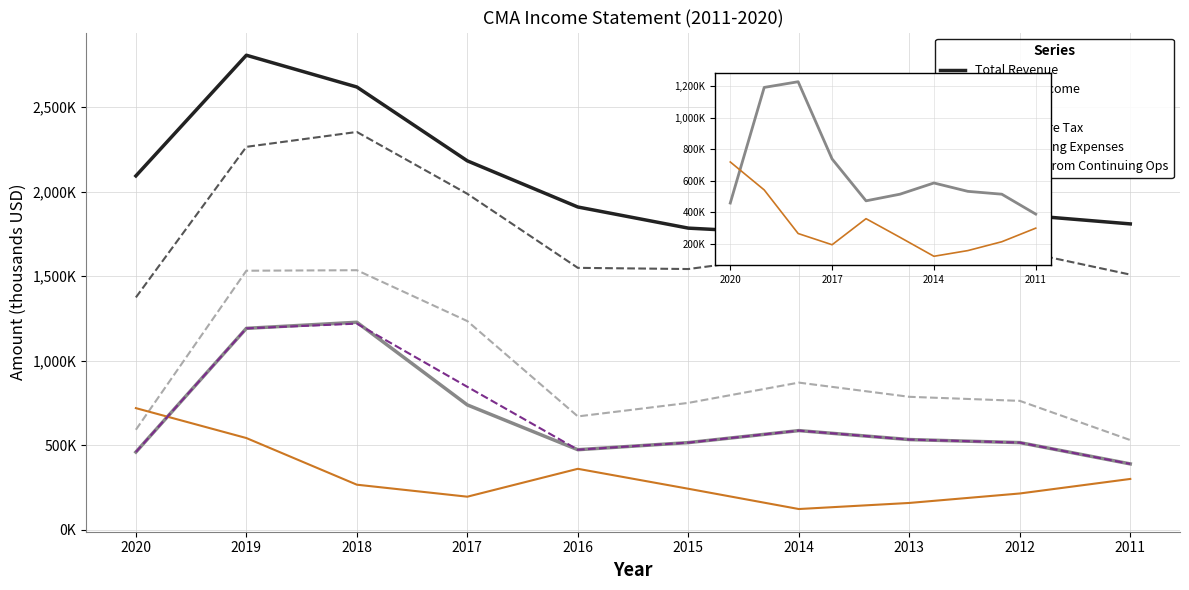

How many lines are shown in the chart?

6